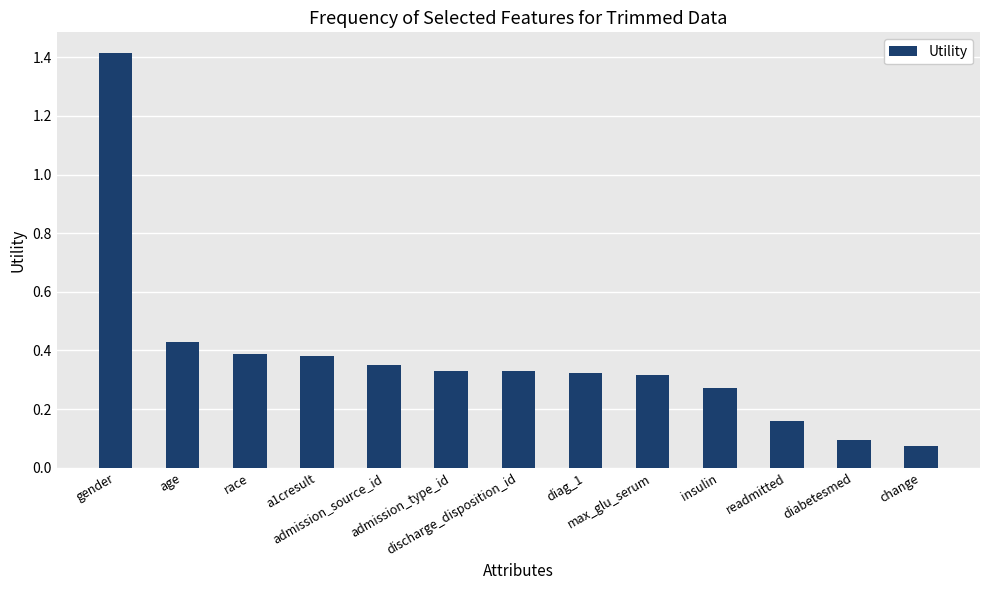

Is it true that the value at race is 0.2?

False